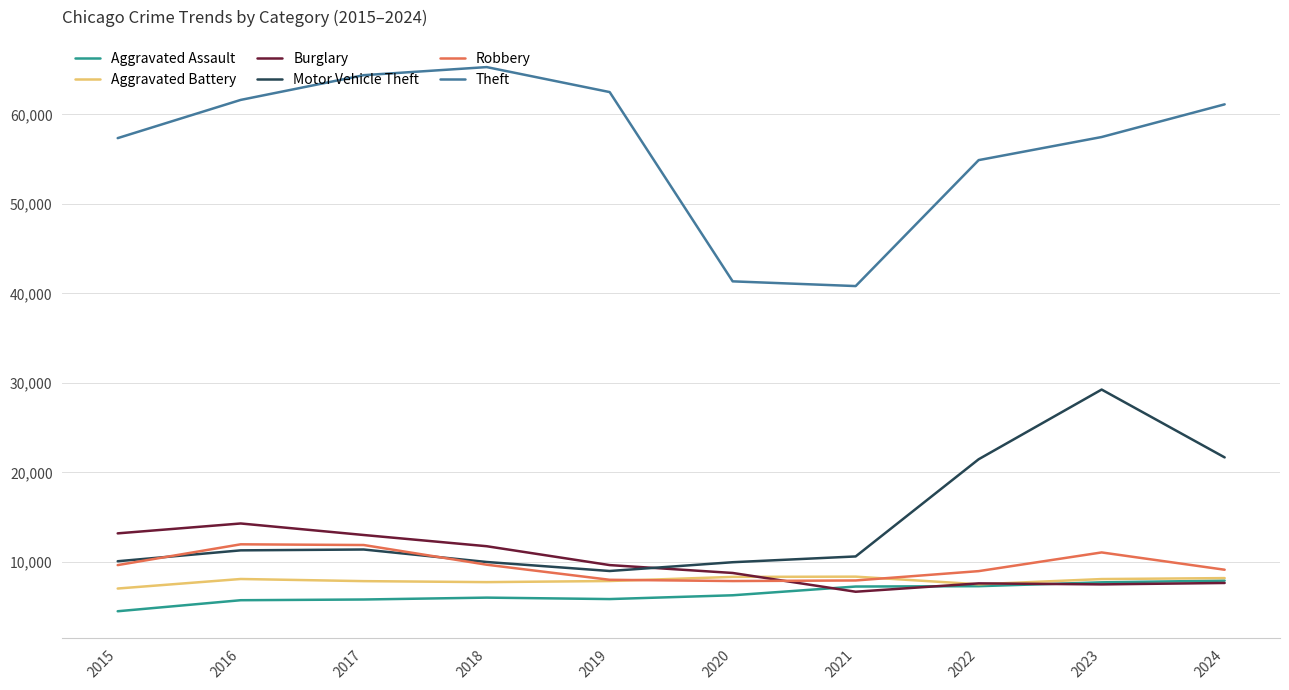

Is it true that Aggravated Assault equals 1909 at 2015?

False